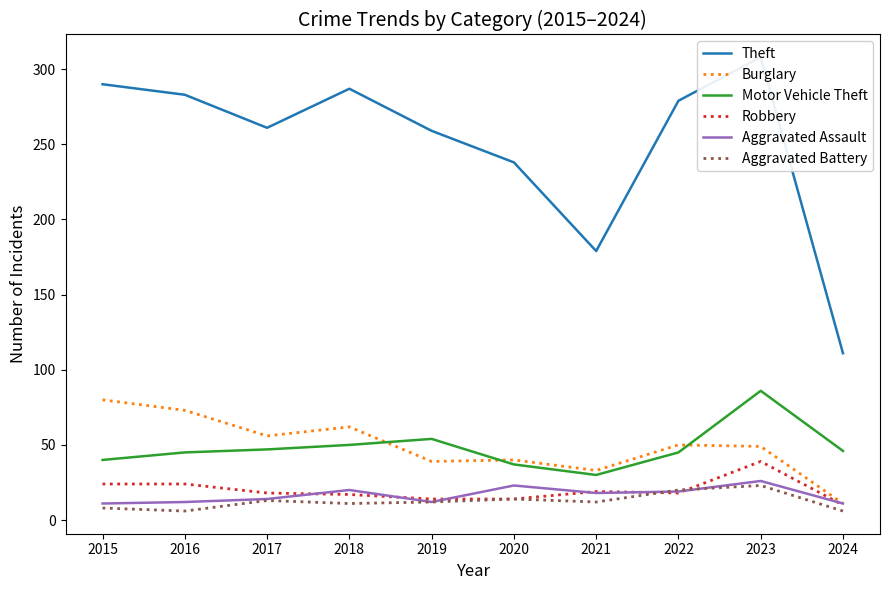

Which label corresponds to the largest value in the chart?

2023